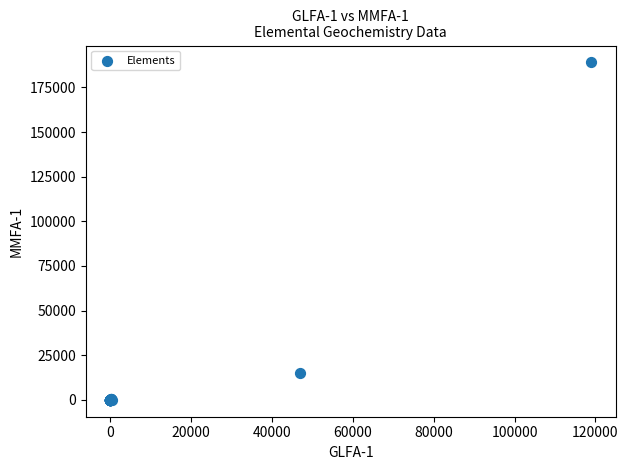

What Y value in the scatter plot is closest to 94500?

15000.0